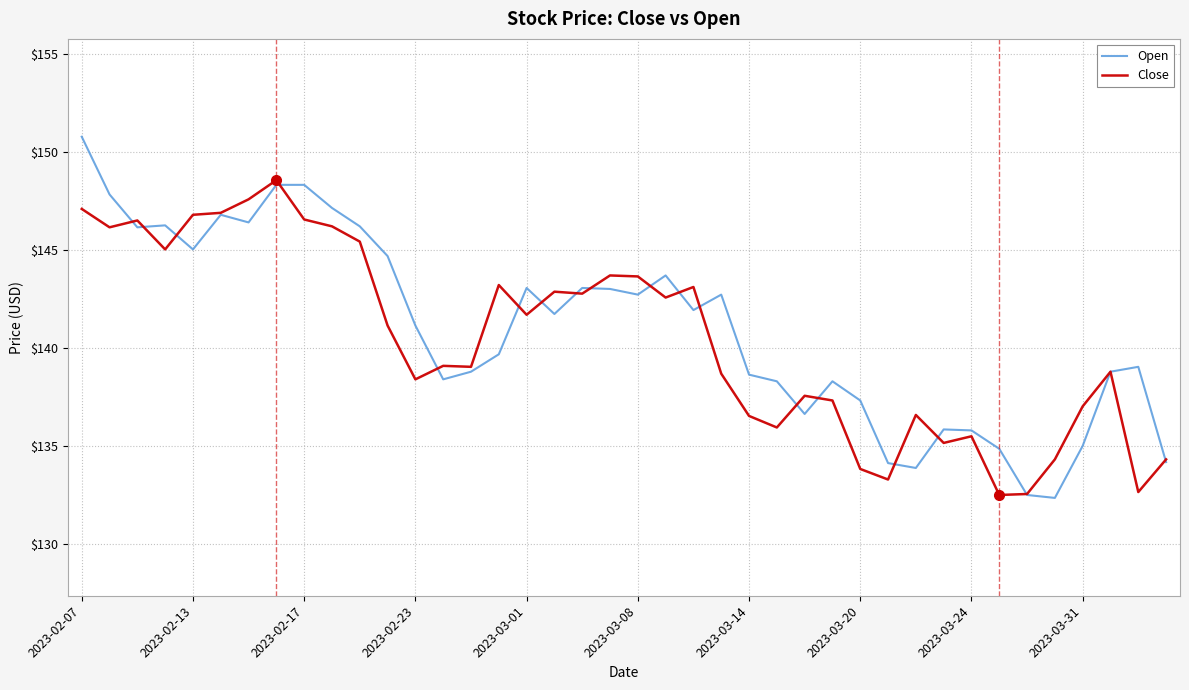

What are all the series names shown in the legend?

Open, Close